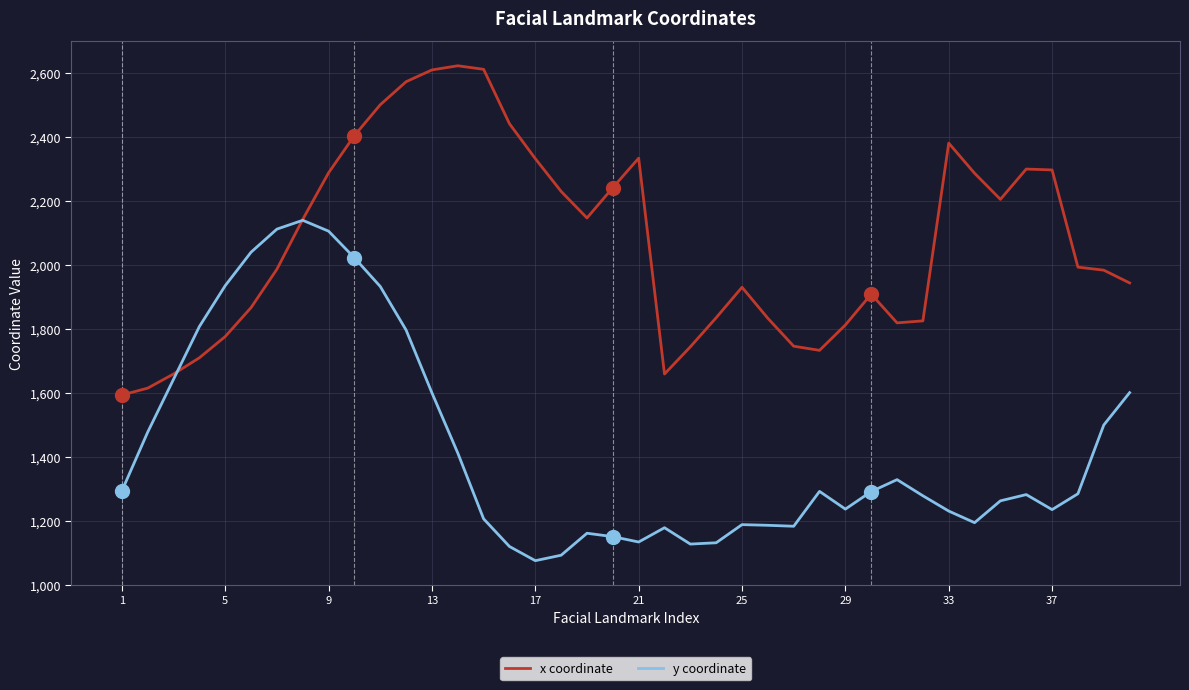

Which series has the largest total across all categories?

x coordinate